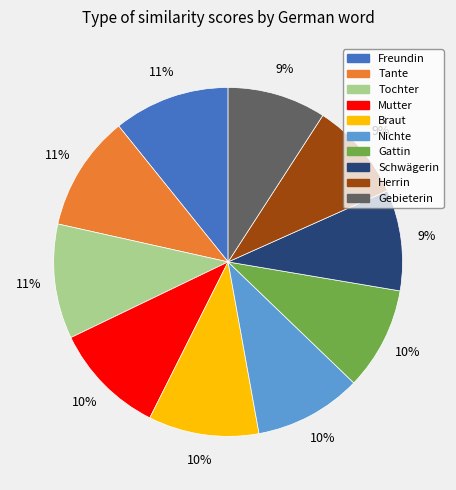

What percentage is the Tante slice, to the nearest percent?

11%